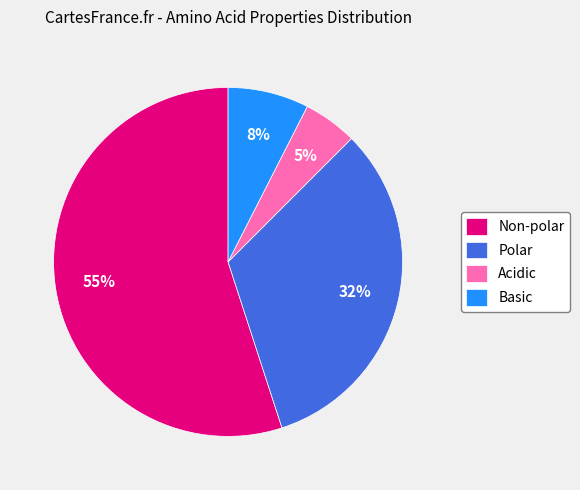

Is the sum of Acidic and Non-polar greater than half?

Yes